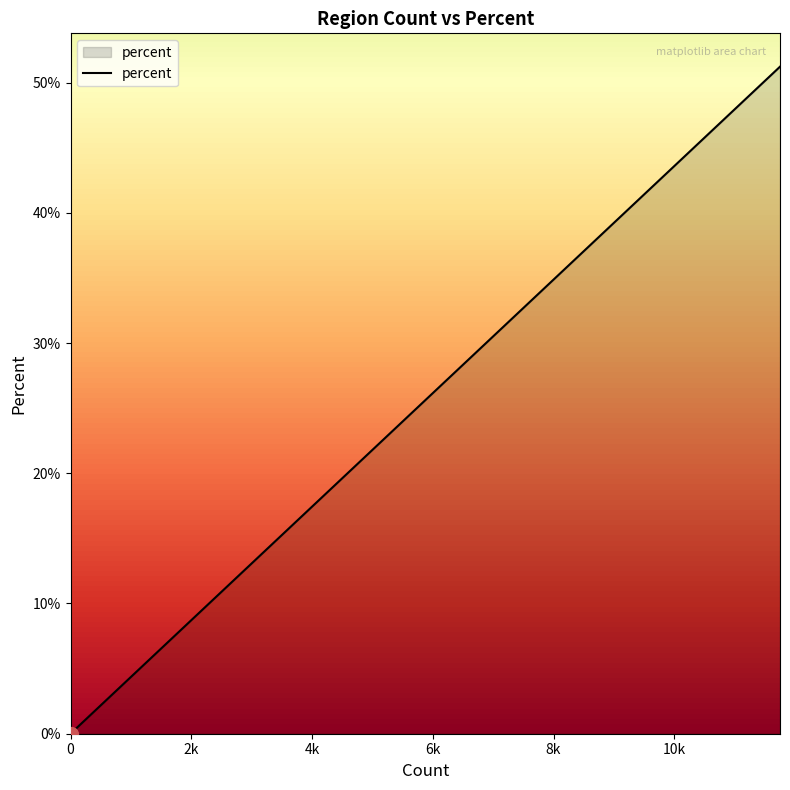

Count the number of categories in the chart.

39